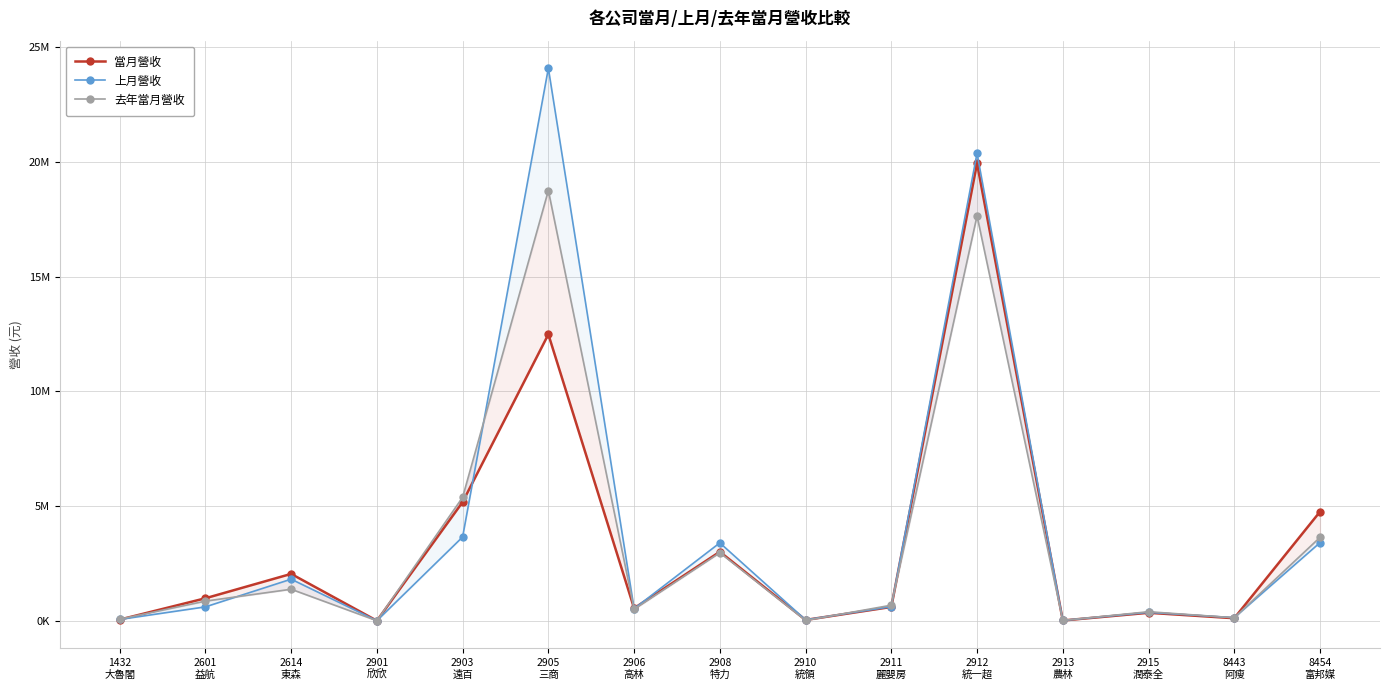

True or false: 去年當月營收 and 上月營收 intersect in this chart.

True